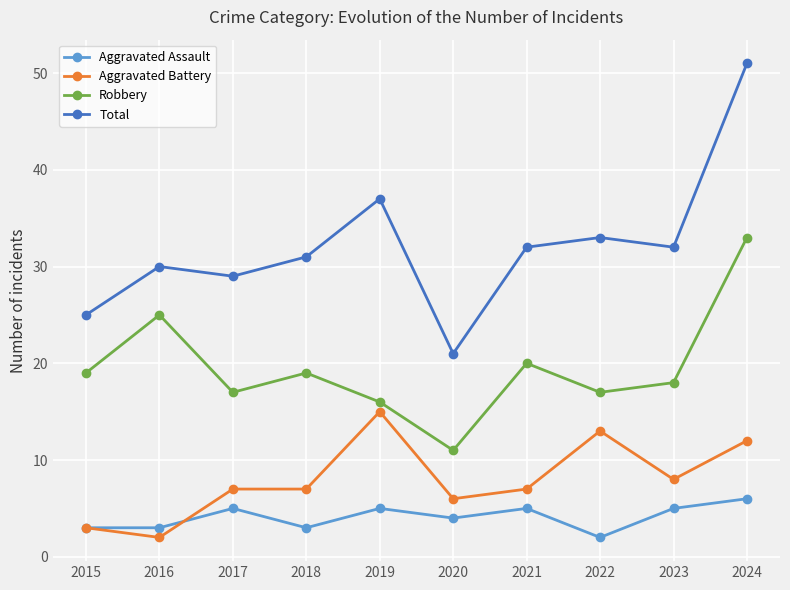

What is the total value across all series at 2019?

73